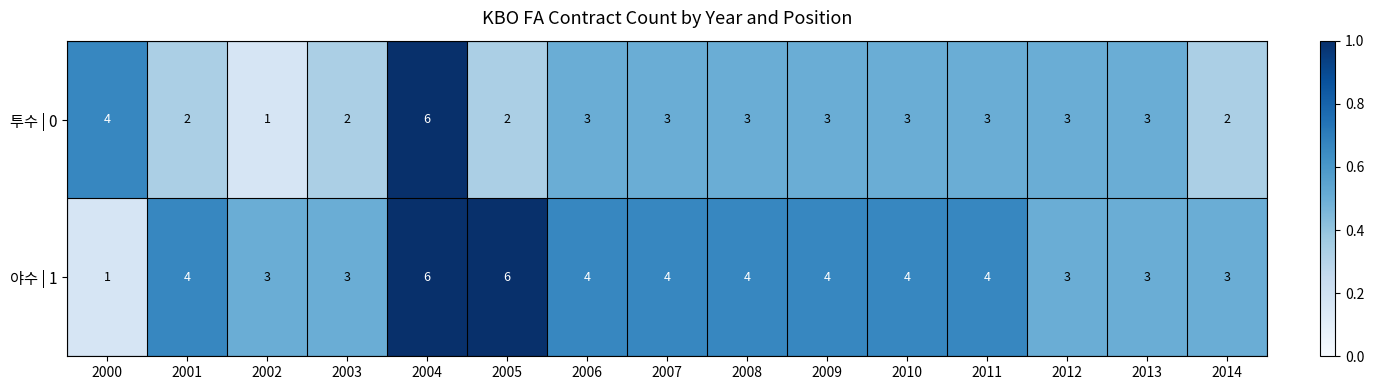

True or false: 투수 | 0 has a value of 3 at 2005.

False